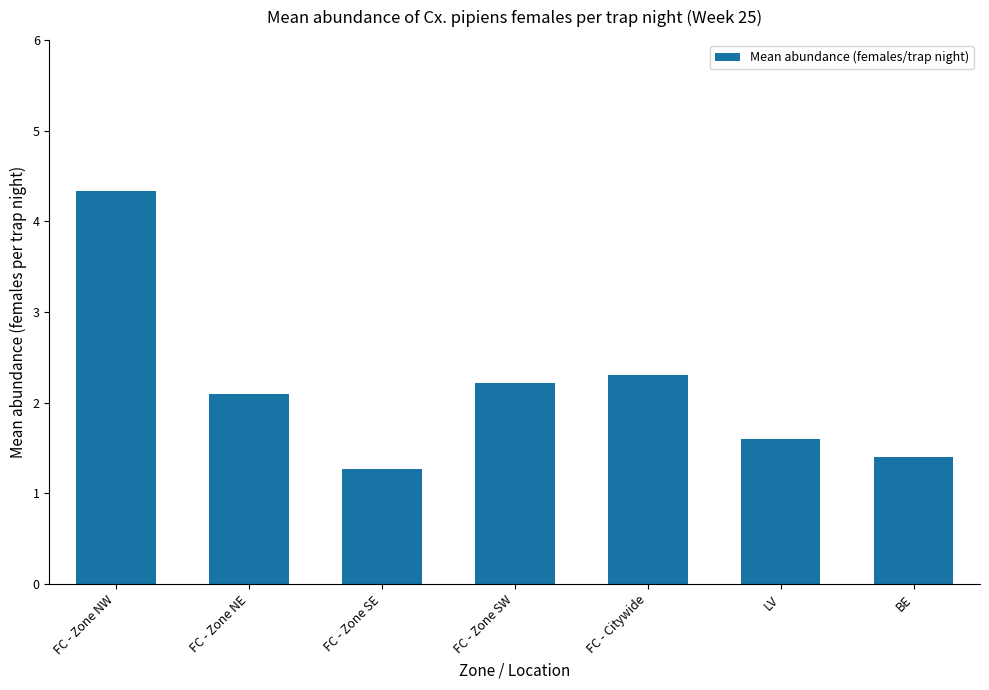

The value at FC - Zone SW is 3.3. True or false?

False